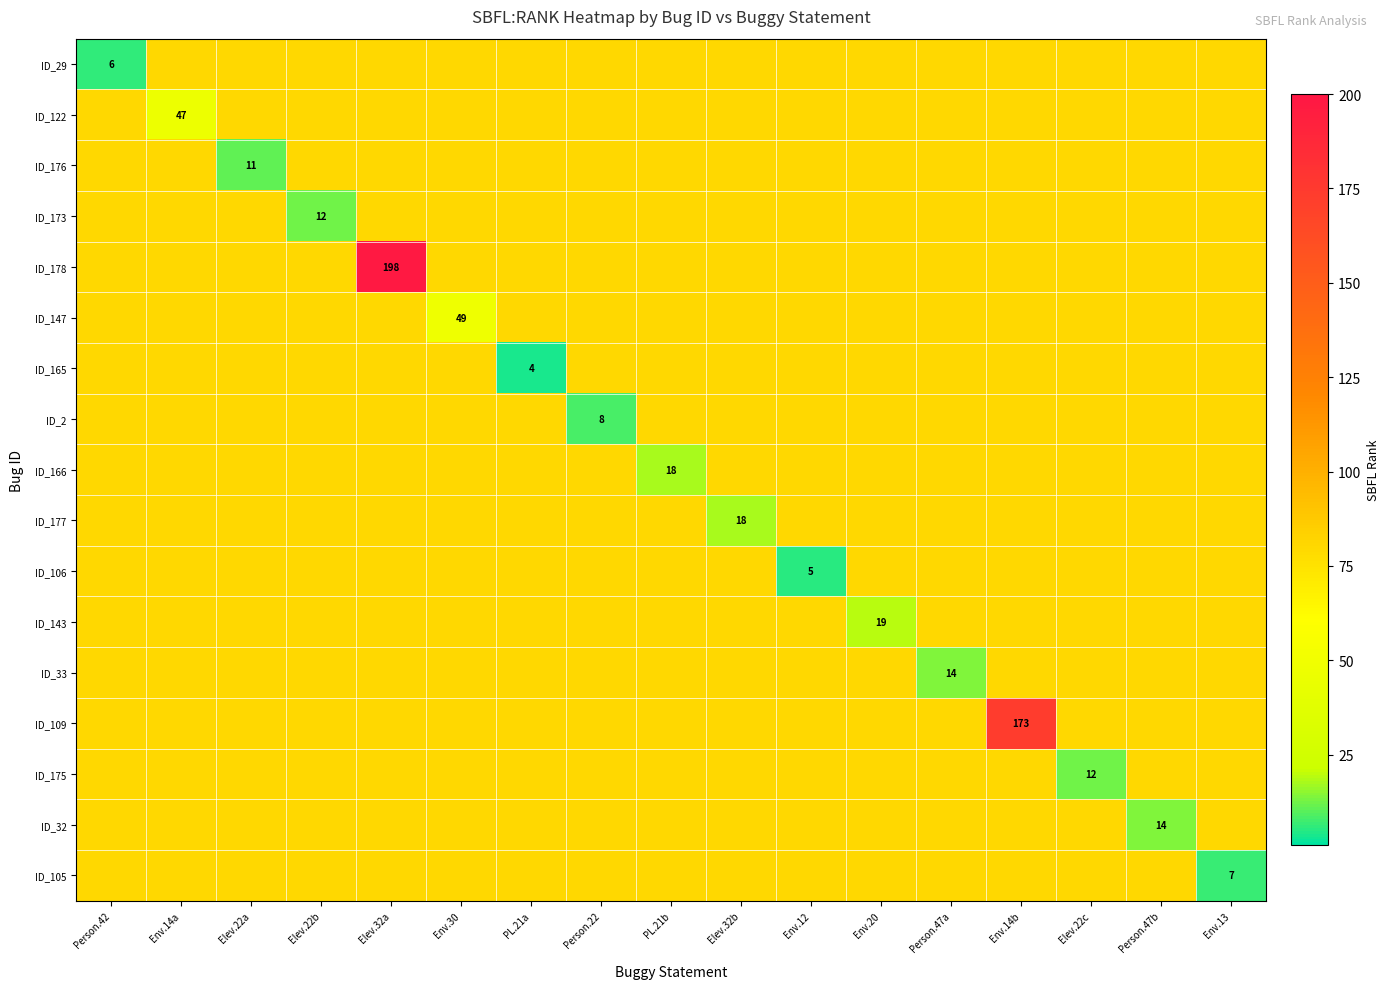

At Person.47b, list the series in order from smallest to largest.

ID_32, ID_29, ID_122, ID_176, ID_173, ID_178, ID_147, ID_165, ID_2, ID_166, ID_177, ID_106, ID_143, ID_33, ID_109, ID_175, ID_105